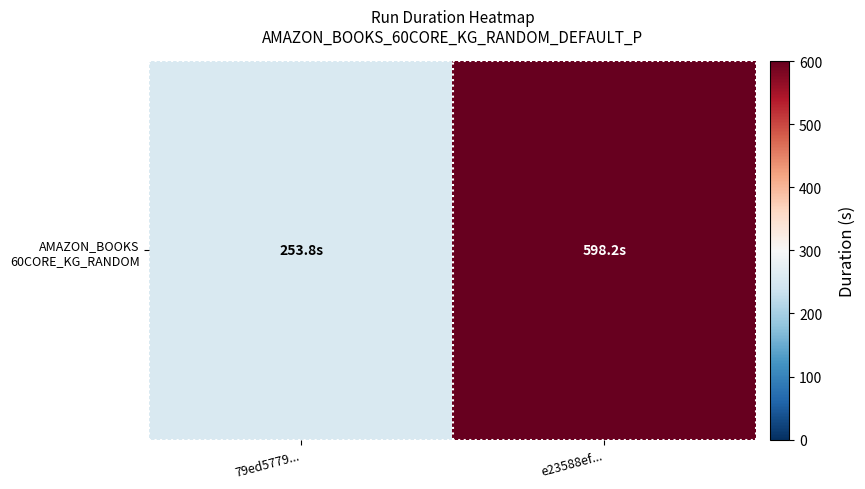

Reading left to right, what are all the values shown in this chart?

253.8	598.2